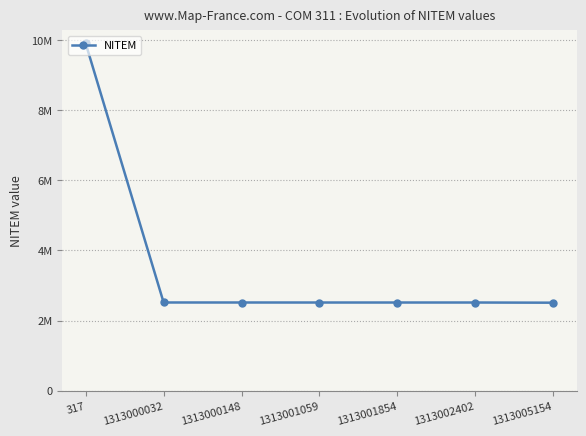

Is this an area chart (filled region under the line)?

No